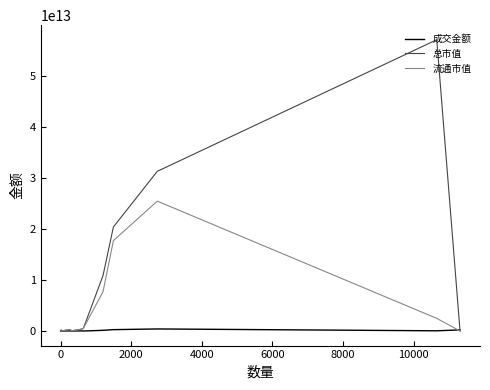

How many lines are shown in the chart?

3